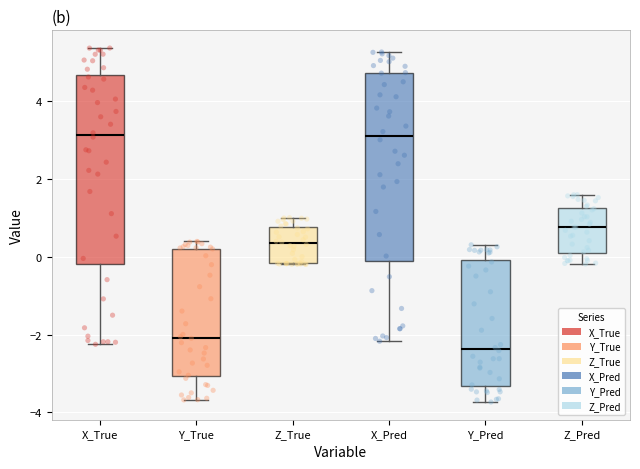

Reading left to right, transcribe this box plot: for each box, give where its median line is, the range the box spans, and where its two whiskers end, as read against the y-axis. The values are not printed on the chart, so give them approximately, as read against the axis.

X_True: median 3.2, box -0.2 to 4.6, whiskers -2.2 to 5.4
Y_True: median -2.0, box -3.0 to 0.2, whiskers -3.6 to 0.4
Z_True: median 0.4, box -0.2 to 0.8, whiskers -0.2 to 1.0
X_Pred: median 3.2, box -0.2 to 4.8, whiskers -2.2 to 5.2
Y_Pred: median -2.4, box -3.4 to 0.0, whiskers -3.8 to 0.4
Z_Pred: median 0.8, box 0.2 to 1.2, whiskers -0.2 to 1.6